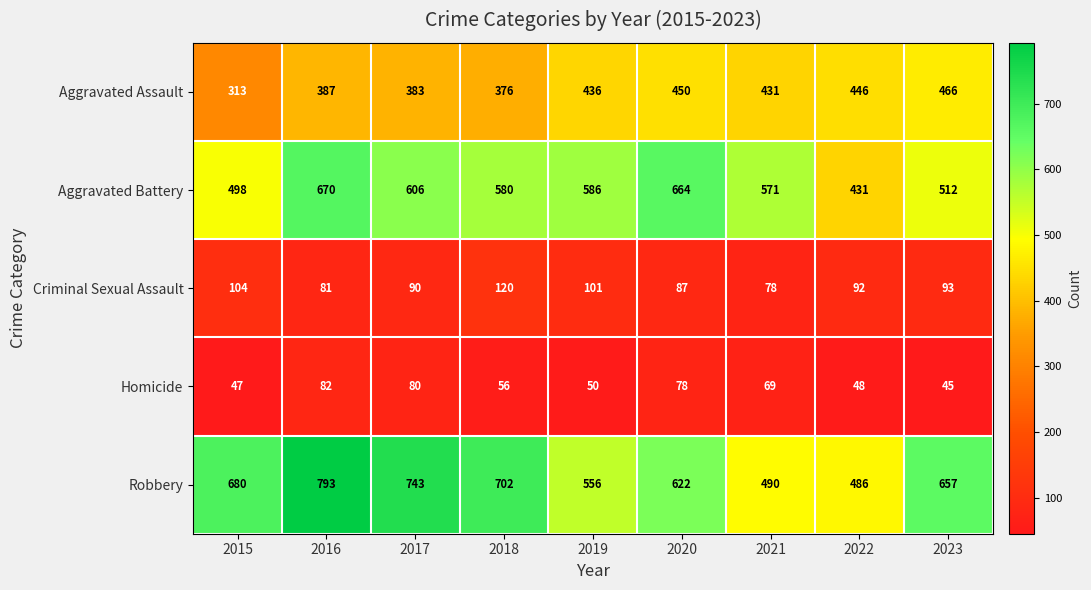

What is the approximate value of Aggravated Battery at 2023, to the nearest 5?

510